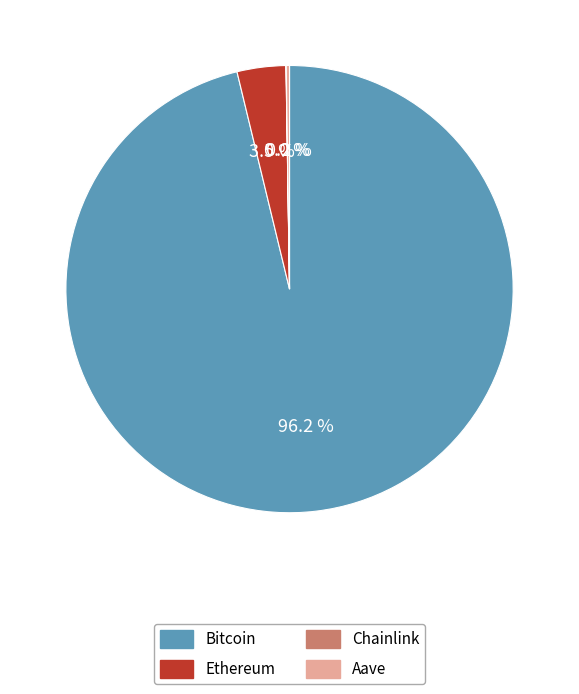

Is there a majority slice in this chart?

Yes